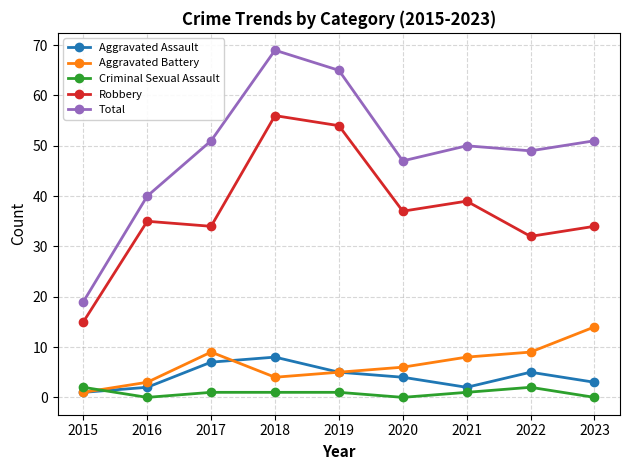

At which label does Criminal Sexual Assault first exceed 1?

2015